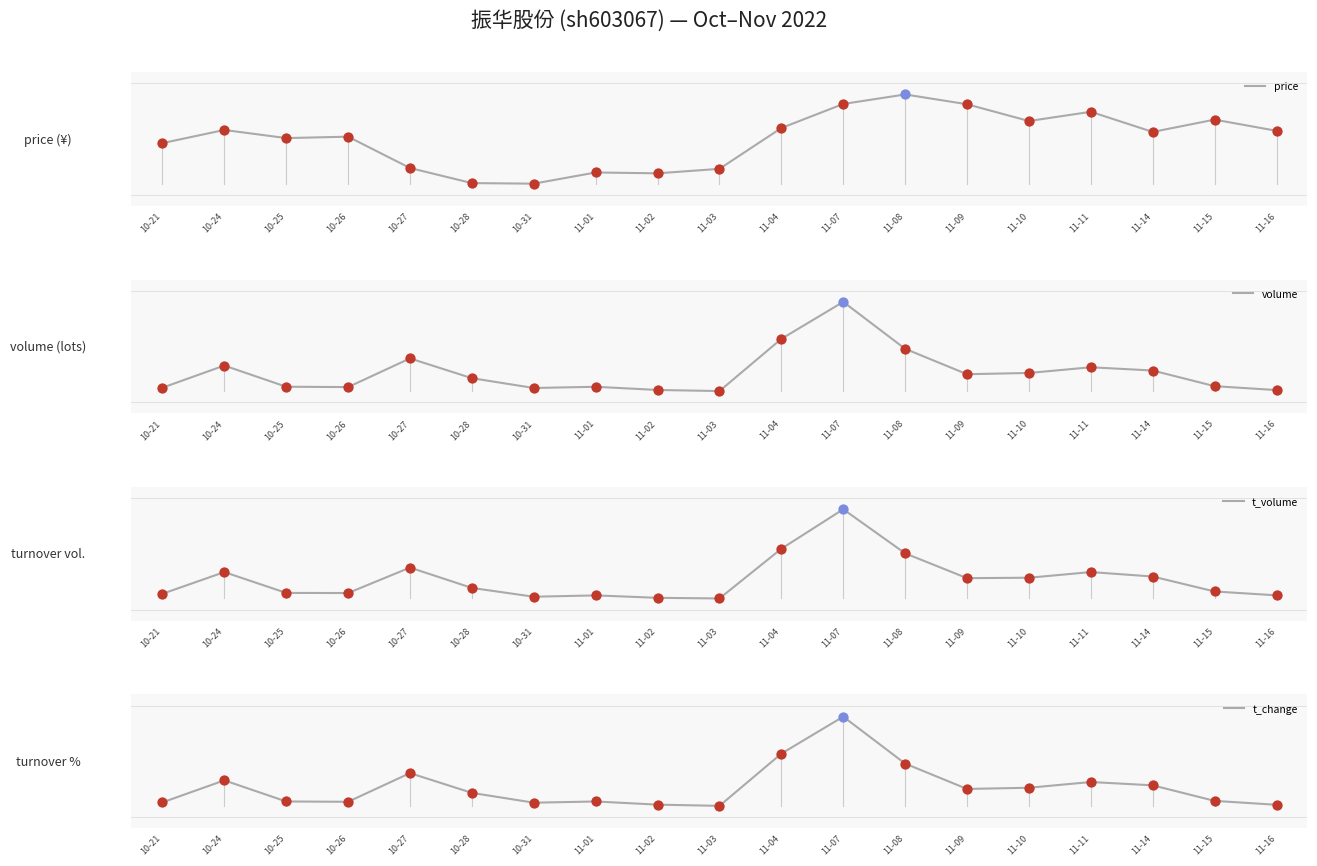

Which series reaches the minimum Y coordinate?

t_change